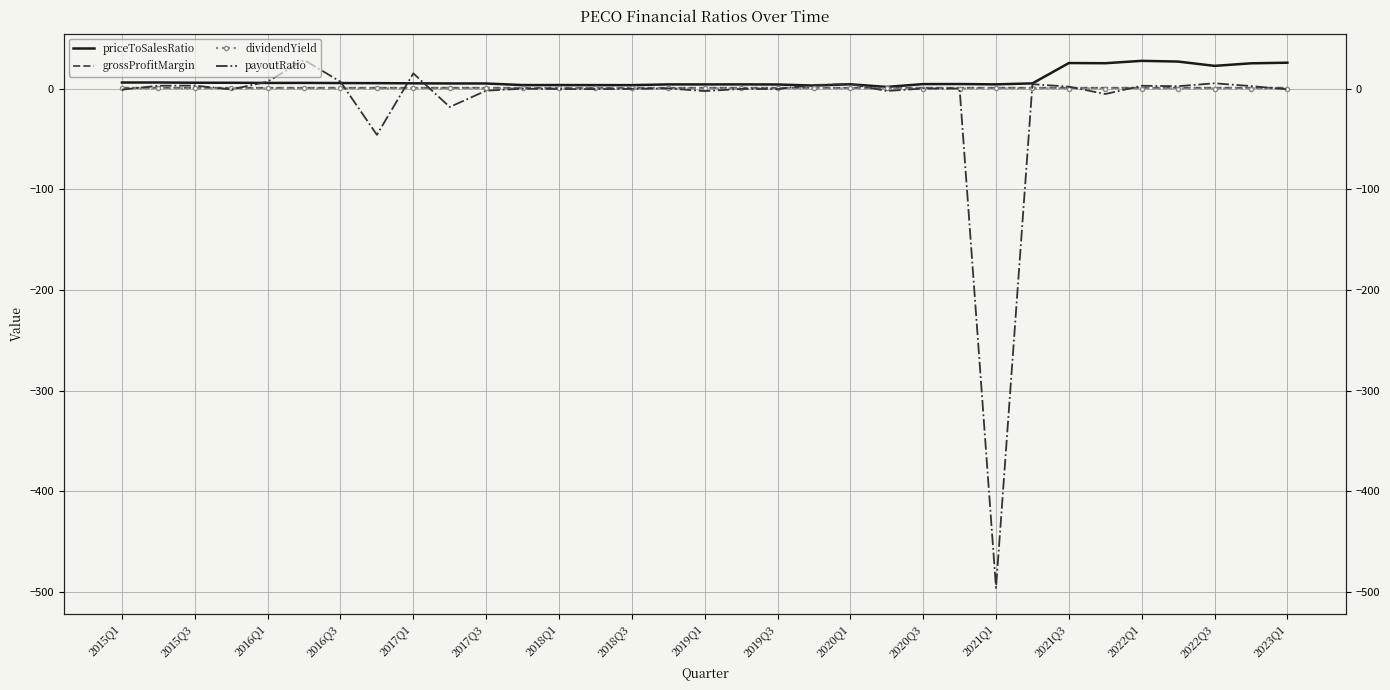

What value does the priceToSalesRatio series have at 17?

4.1